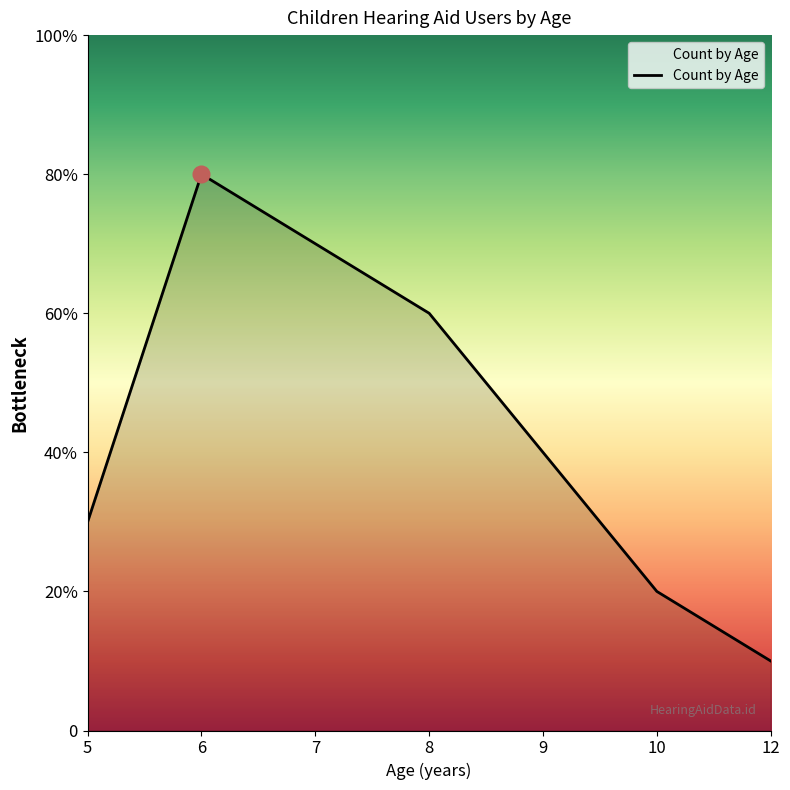

Reading left to right, extract all data points from this chart.

3	8	7	6	4	2	1